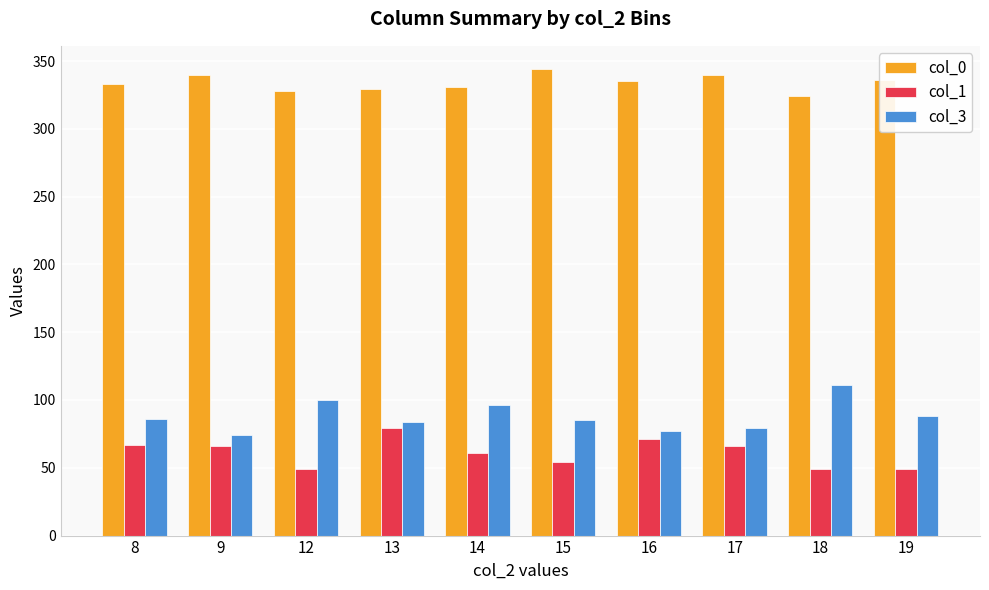

At 19, list the series in order from smallest to largest.

col_1, col_3, col_0